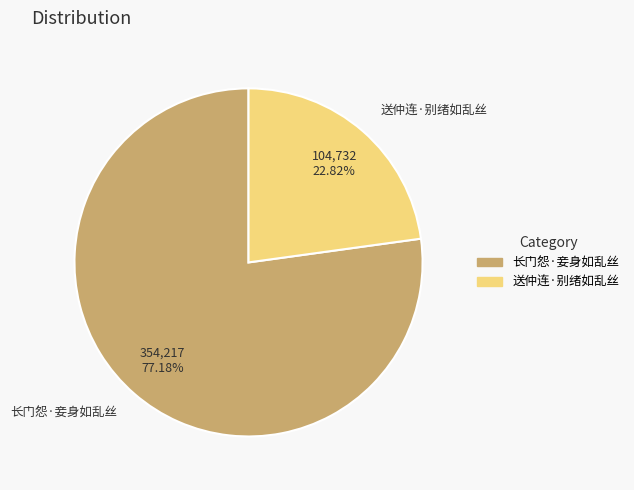

Between 送仲连·别绪如乱丝 and 长门怨·妾身如乱丝, which is larger?

长门怨·妾身如乱丝